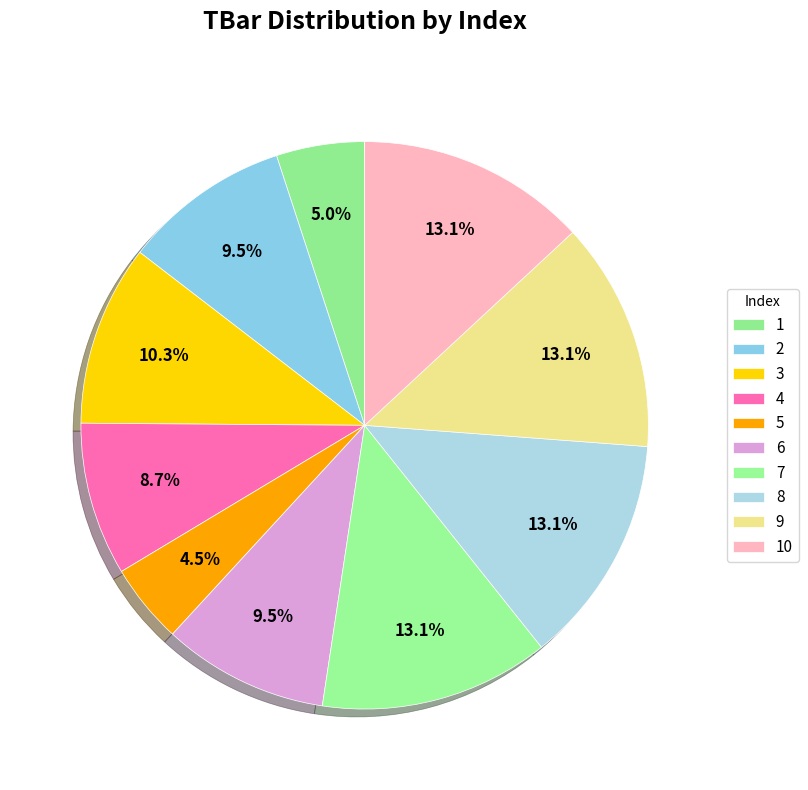

To the nearest percent, what is the combined percentage of 3 and 10?

23%